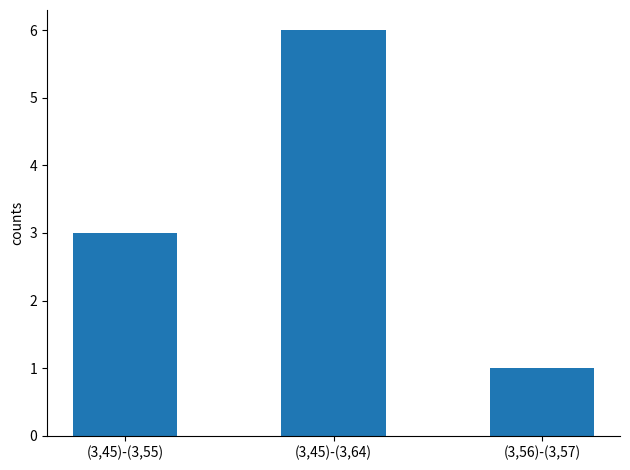

What is the sum of all values?

10